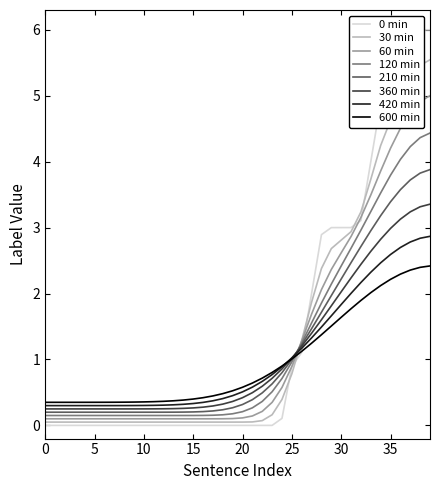

What is the maximum value for 0 min?

6.0